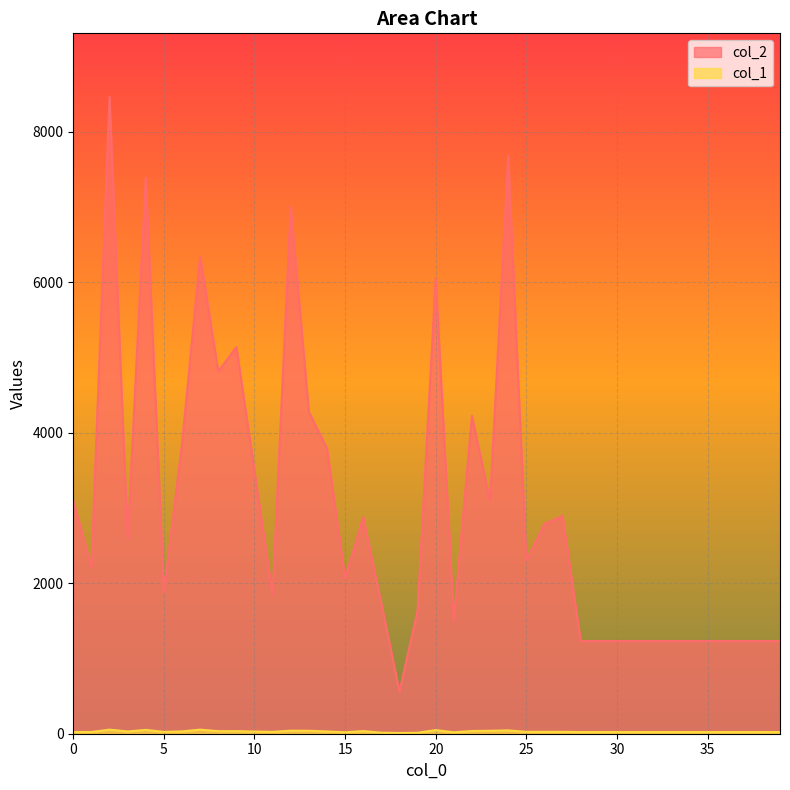

What is the maximum value shown in the chart?

8462